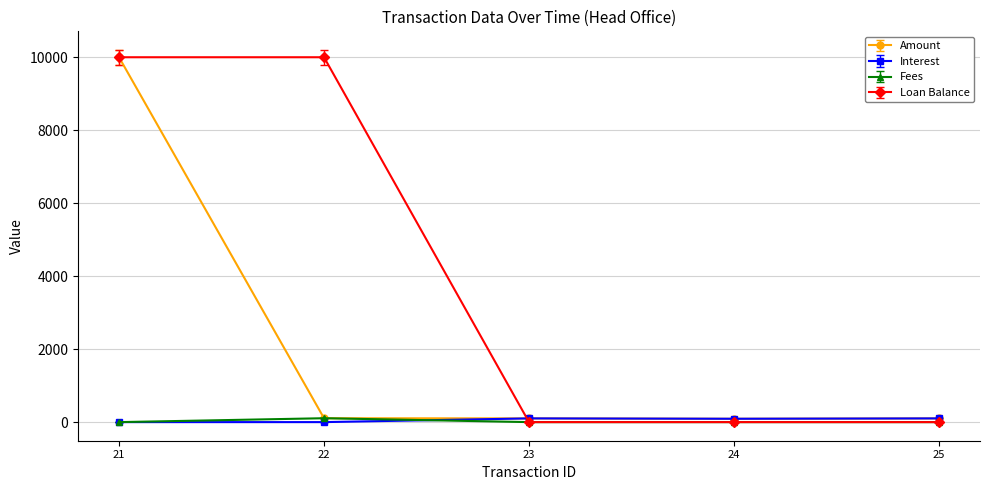

What is the average value of the Amount series?

2080.5